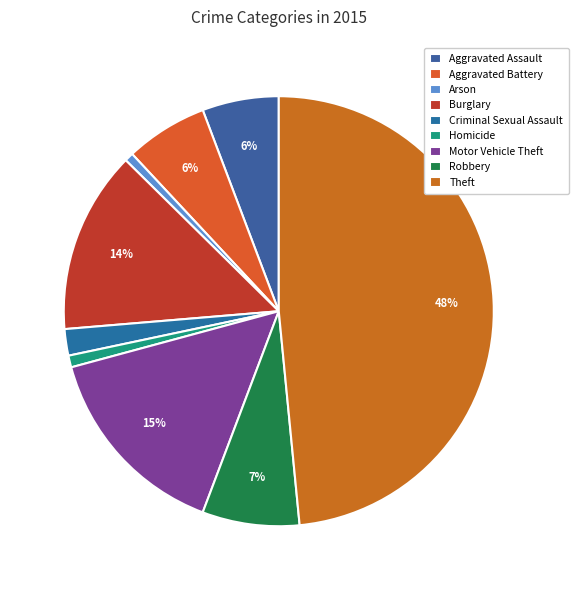

The Motor Vehicle Theft slice represents 21% of the pie. True or false?

False